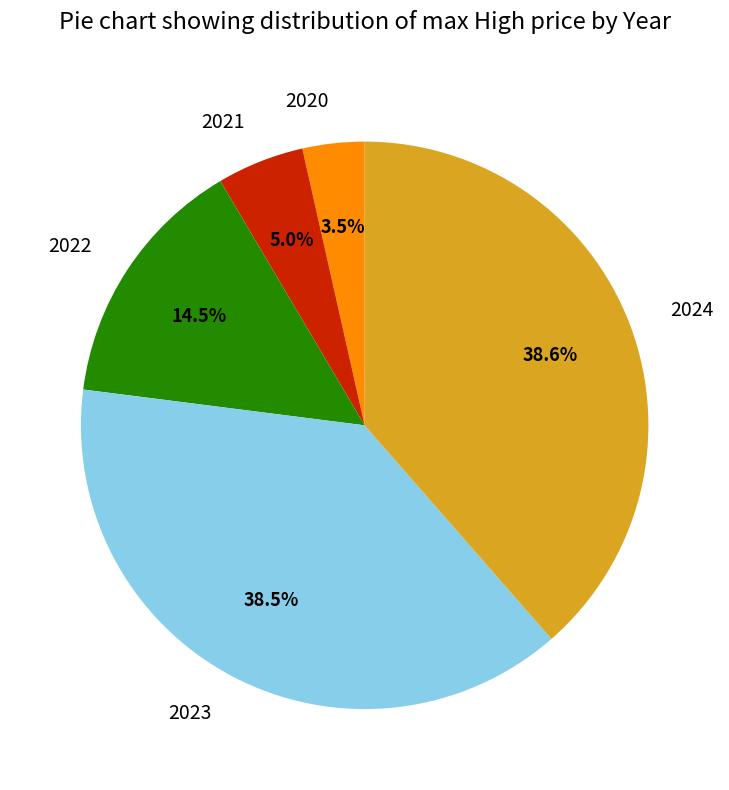

Which has a higher value, 2021 or 2023?

2023